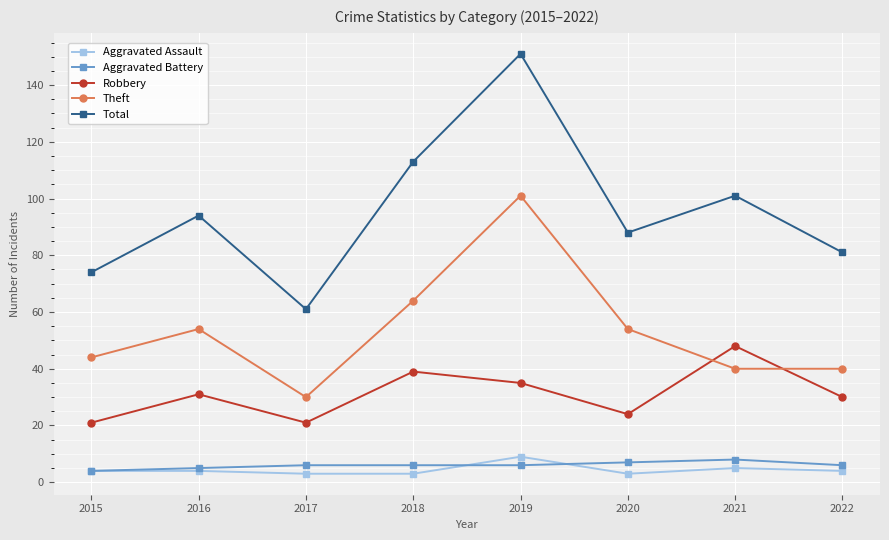

What value does the Total series have at 2015?

74